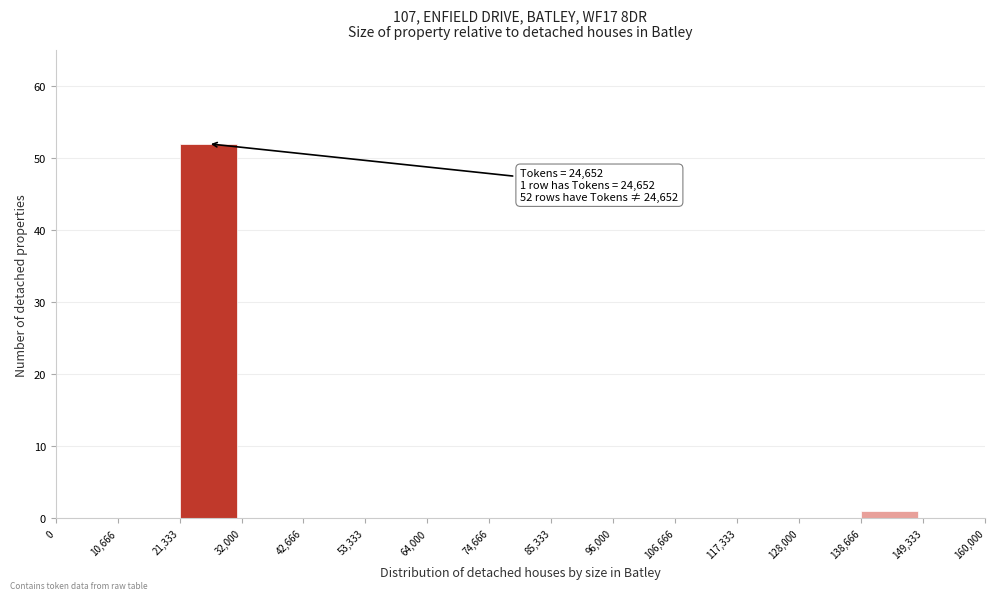

Which range on the x-axis has the tallest bar?

21,333 to 32,000